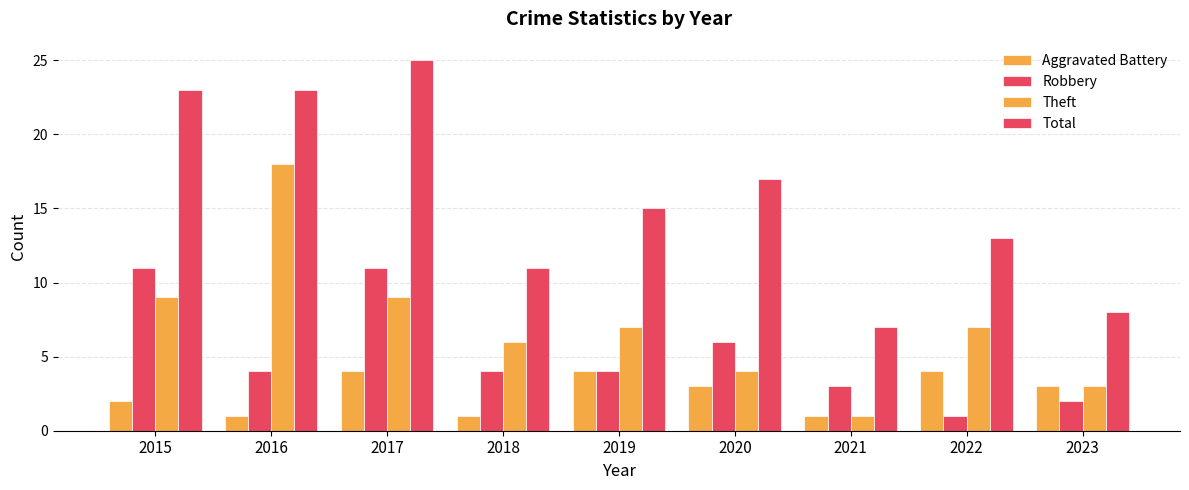

How many bars are there in total?

36